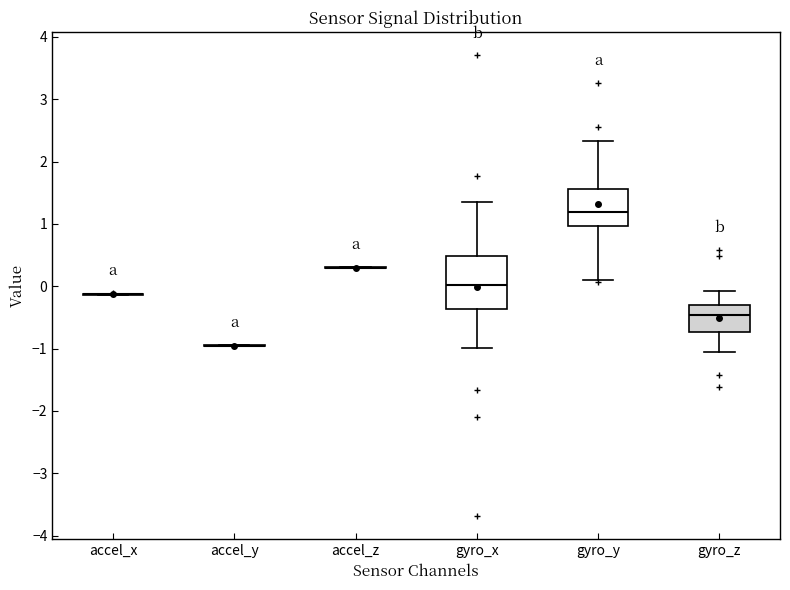

Comparing the boxes themselves (not the whiskers), which one is the tallest?

gyro_x